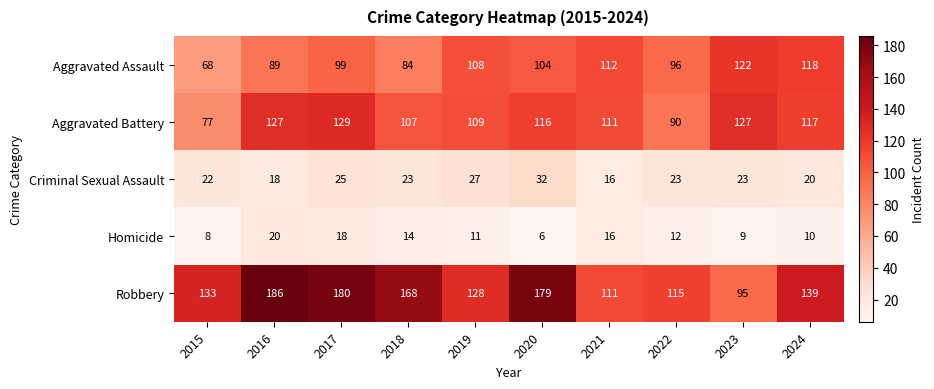

How many data points does each series have?

10